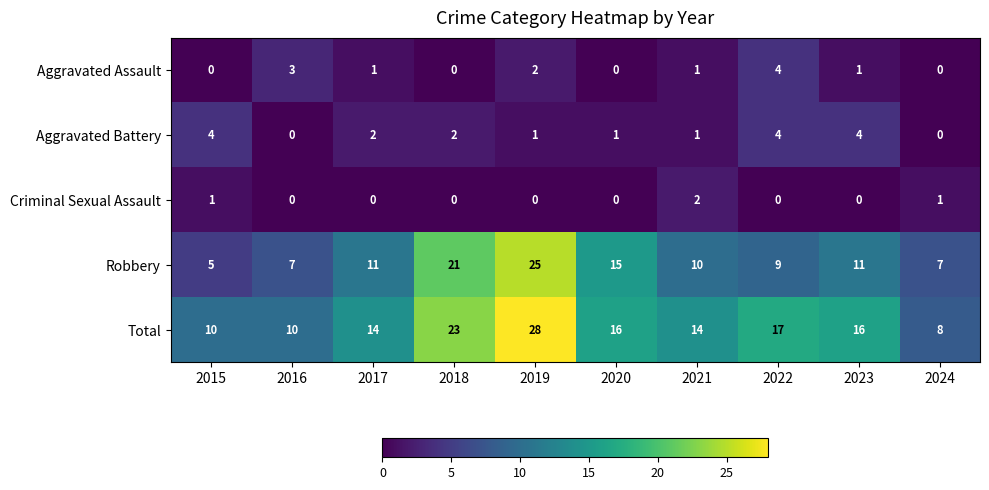

Which category has the highest value across all series?

2019